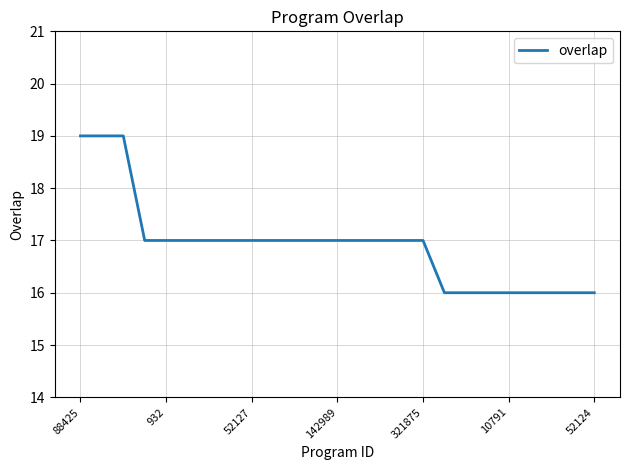

Does the chart have visible grid lines?

Yes